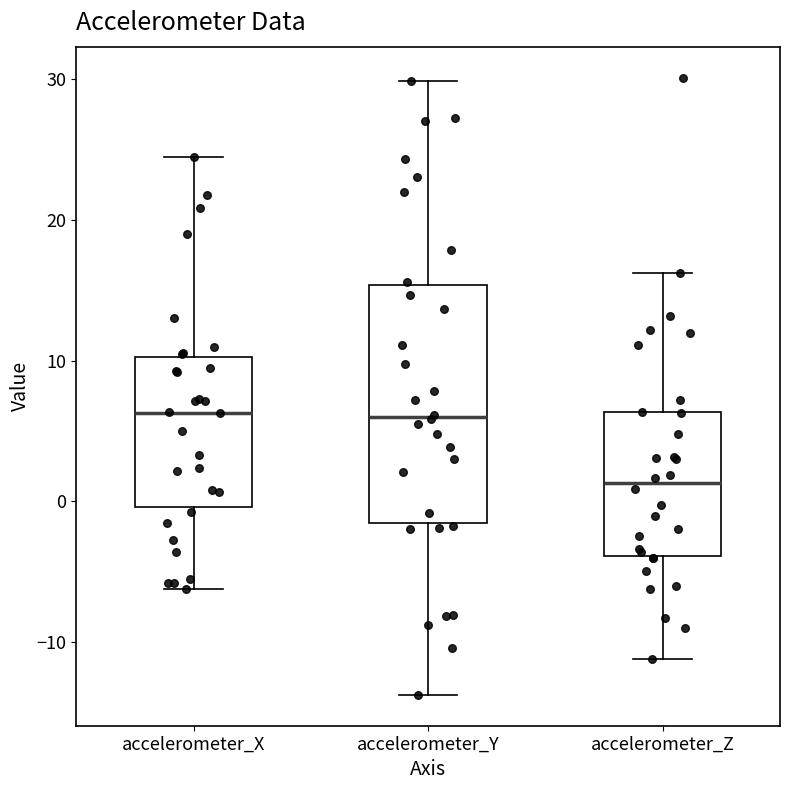

Reading left to right, read every box against the y-axis: the position of its median line, the range the box covers, and the ends of its whiskers. The values are not printed on the chart, so give them approximately, as read against the axis.

accelerometer_X: median 6, box 0 to 10, whiskers -6 to 24
accelerometer_Y: median 6, box -2 to 15, whiskers -14 to 30
accelerometer_Z: median 1, box -4 to 6, whiskers -11 to 16